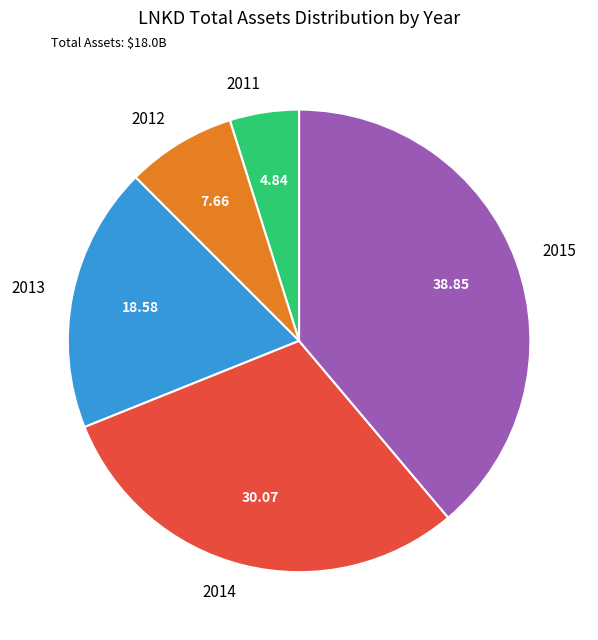

Count the number of slices in the pie.

5